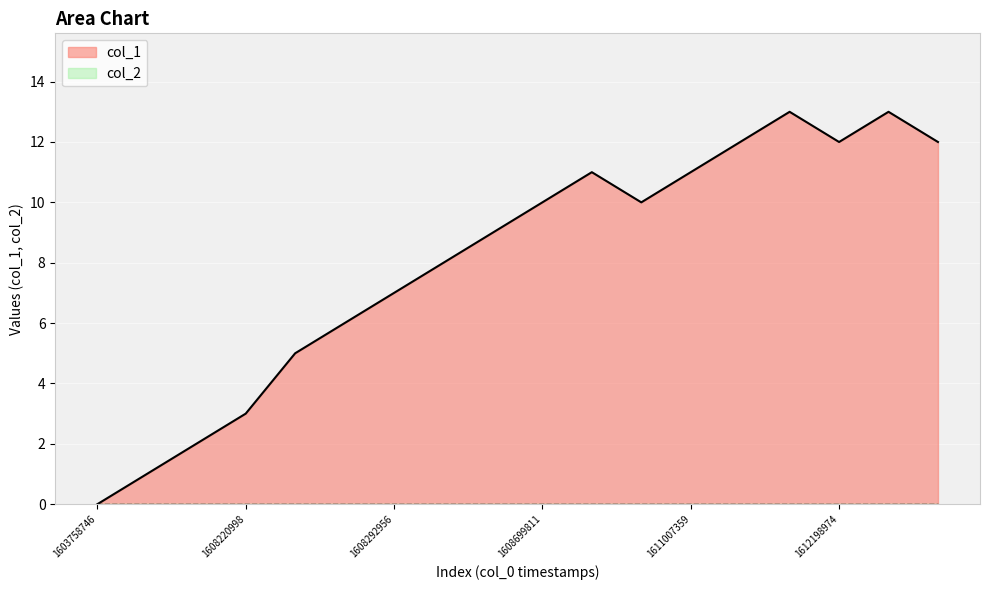

Reading left to right, extract all data points from this chart.

0	1	2	3	5	6	7	8	9	10	11	10	11	12	13	12	13	12